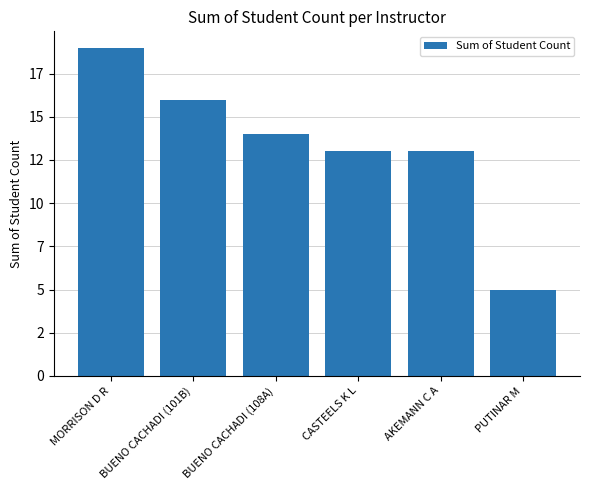

Does the chart contain any negative values?

No